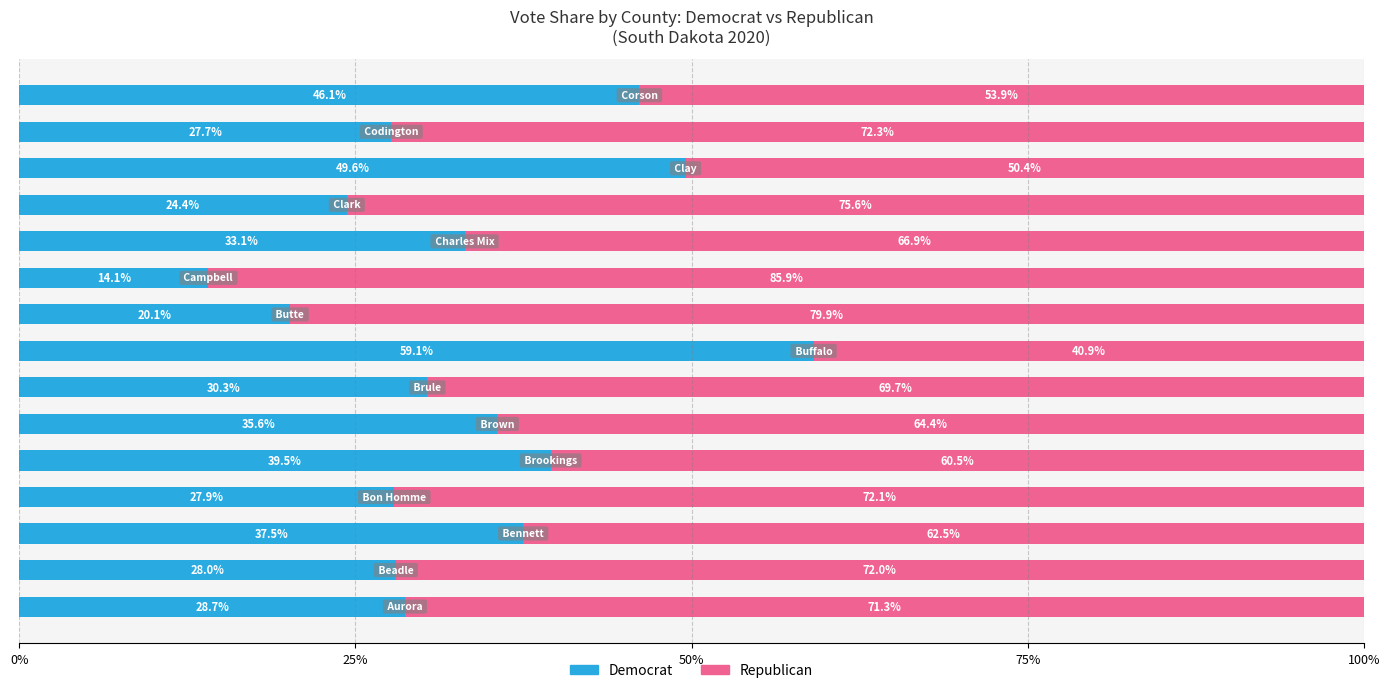

What are all the series names shown in the legend?

Democrat, Republican